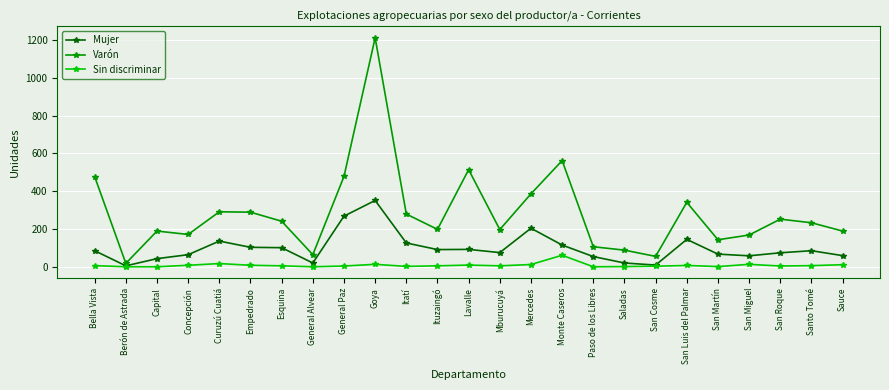

Is it true that Varón equals 562 at Monte Caseros?

True